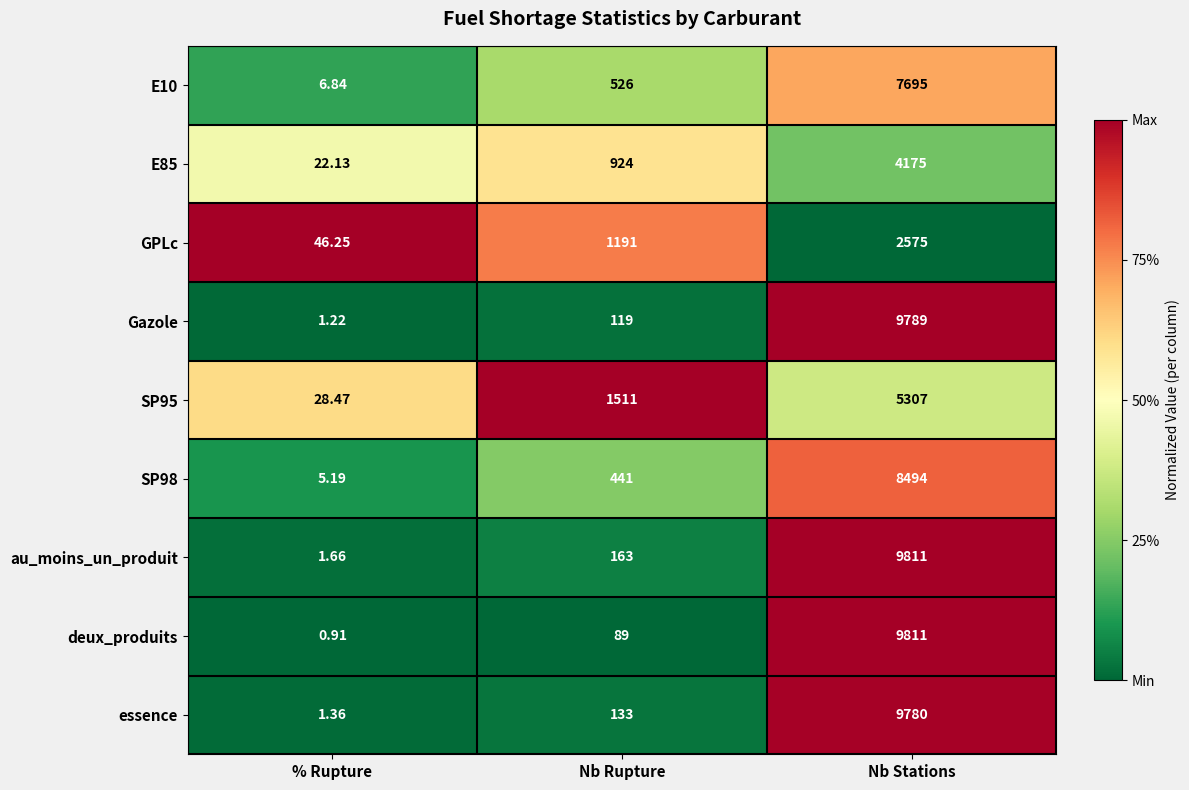

How many distinct data groups are displayed?

9